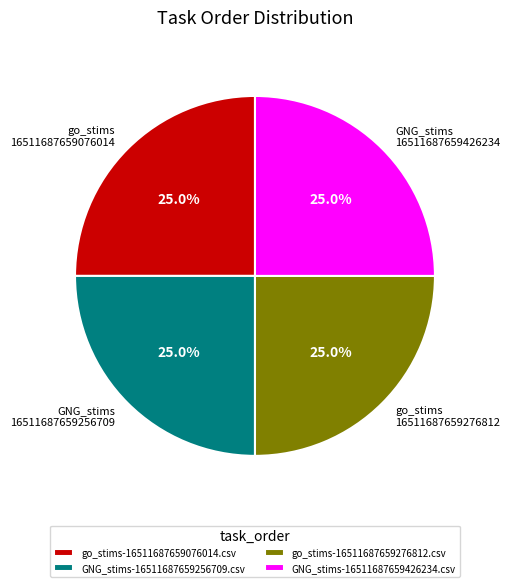

Is go_stims 16511687659276812 the majority of the pie?

No